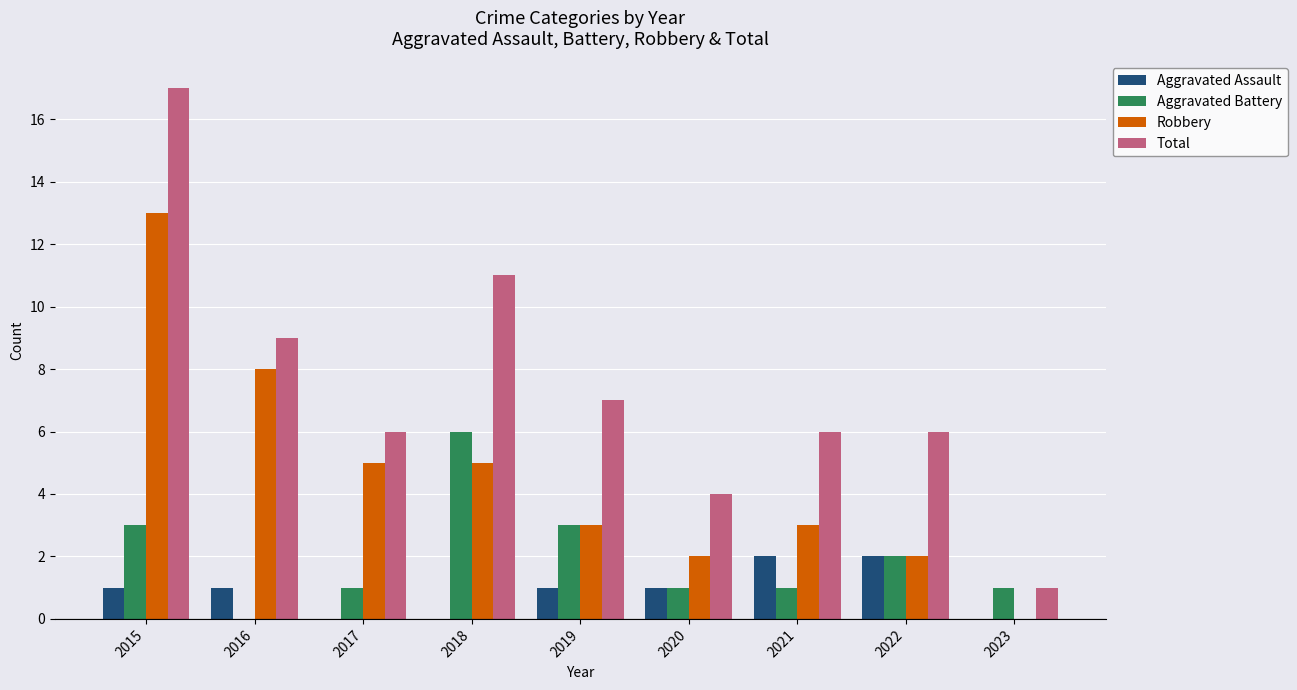

Which series has the largest total across all categories?

Total